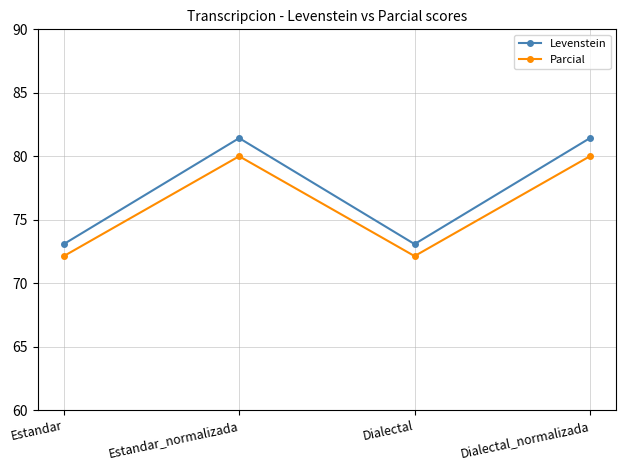

True or false: Parcial and Levenstein cross at least once.

False